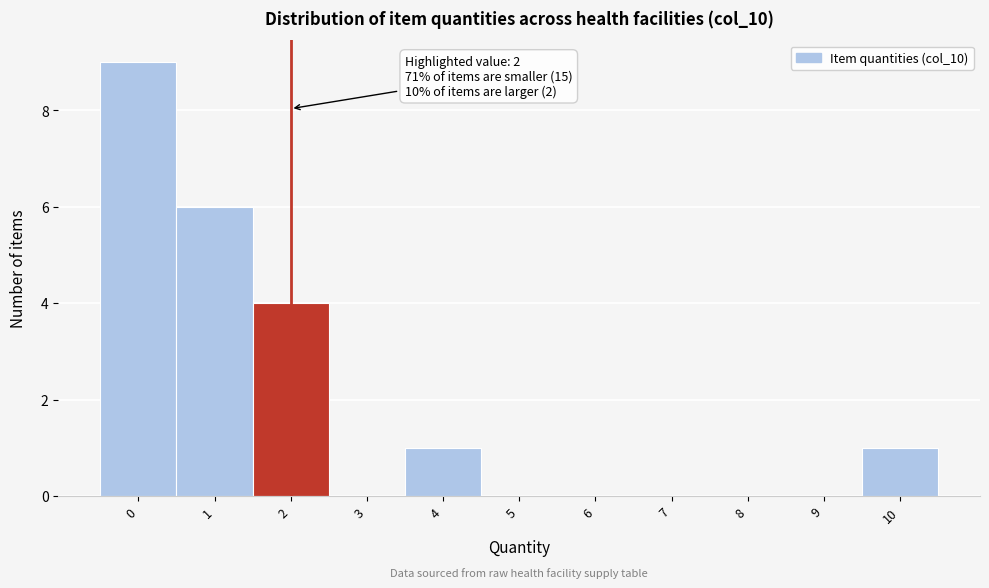

Which range on the x-axis has the tallest bar?

-0.5 to 0.5